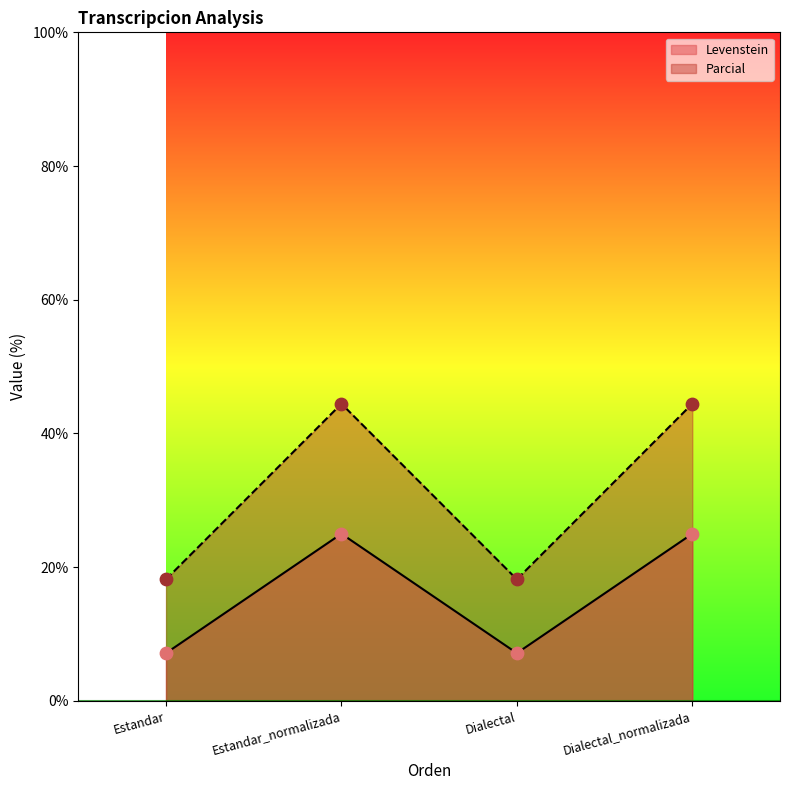

At how many categories does at least one series exceed 18?

4